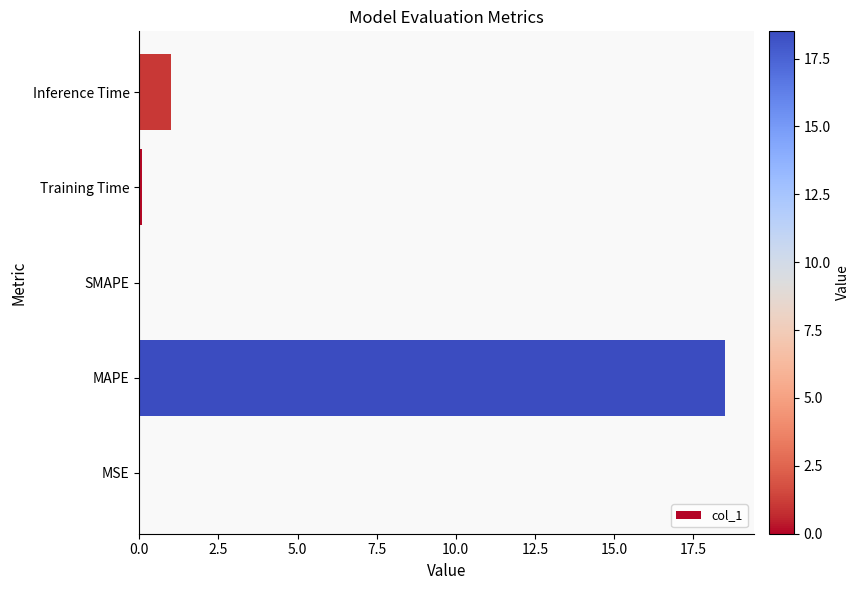

Are the bars horizontal?

Yes